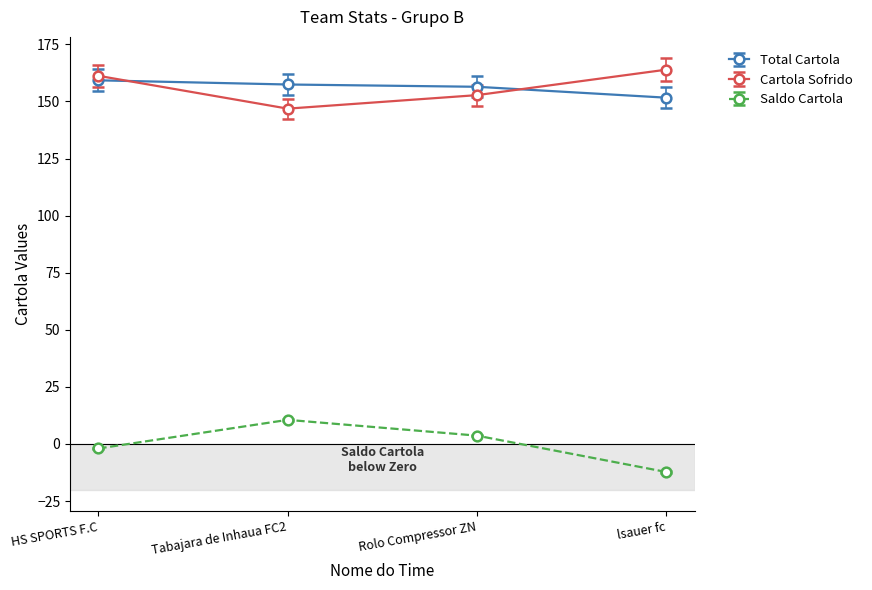

At how many categories does at least one series exceed 78?

4